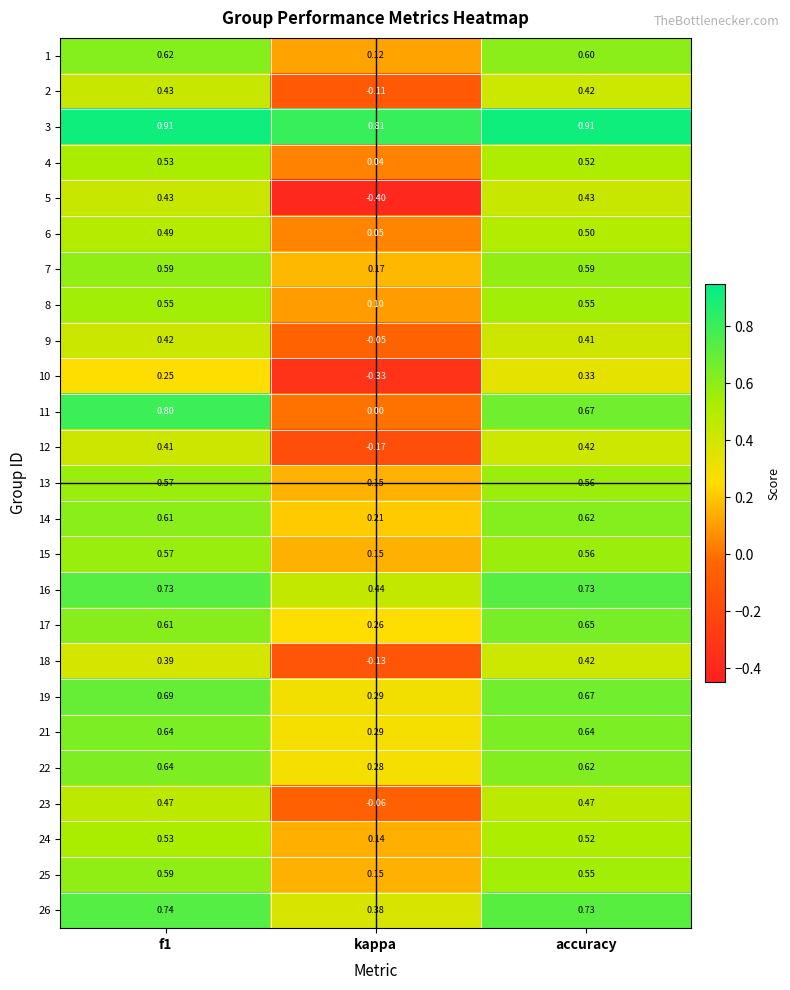

Which label corresponds to the smallest value in the chart?

kappa